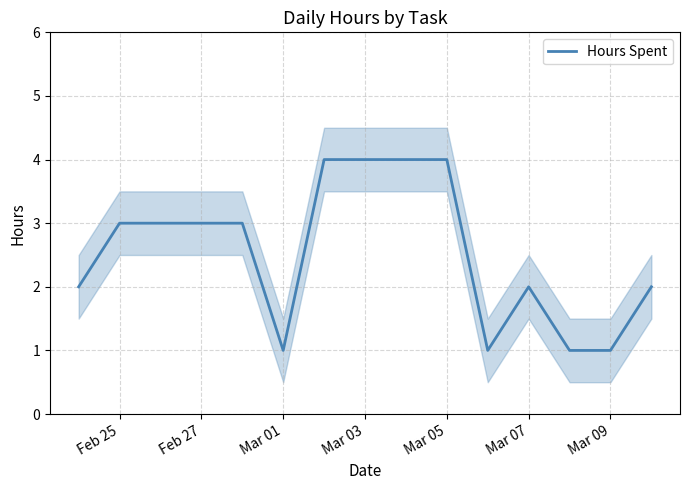

True or false: Hours Spent has a value of 2 at Mar 09.

False